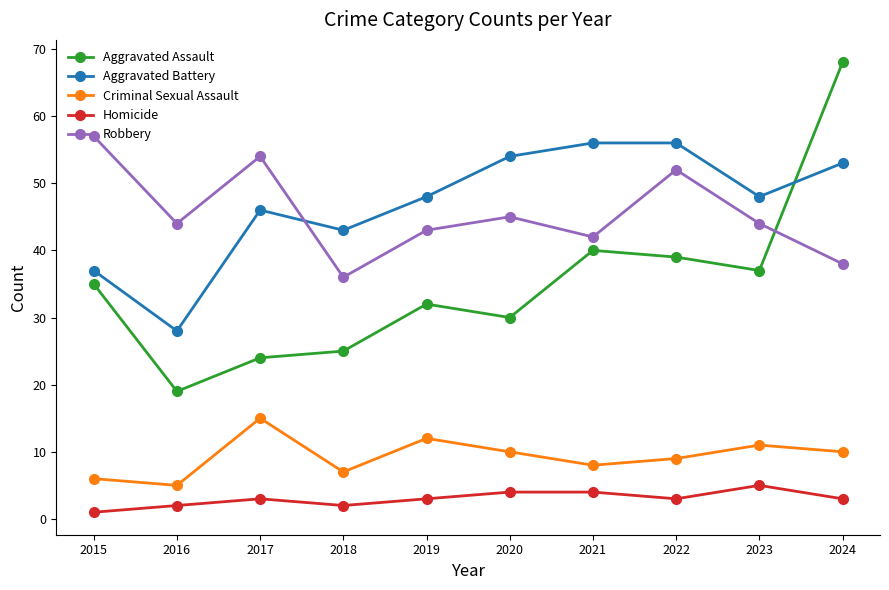

What is the difference between the maximum and minimum values in the Aggravated Assault series?

49